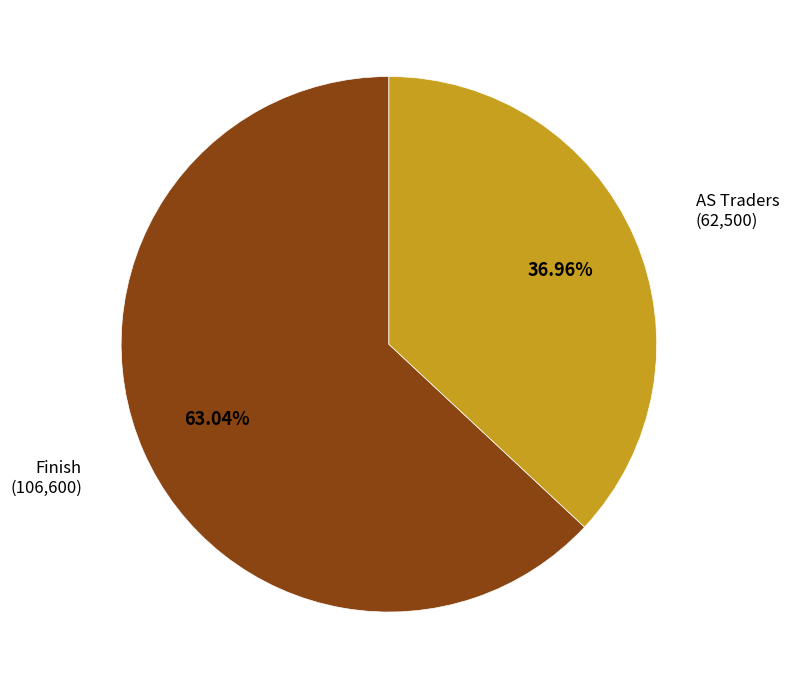

To the nearest percent, what percentage of the pie is Finish?

63%